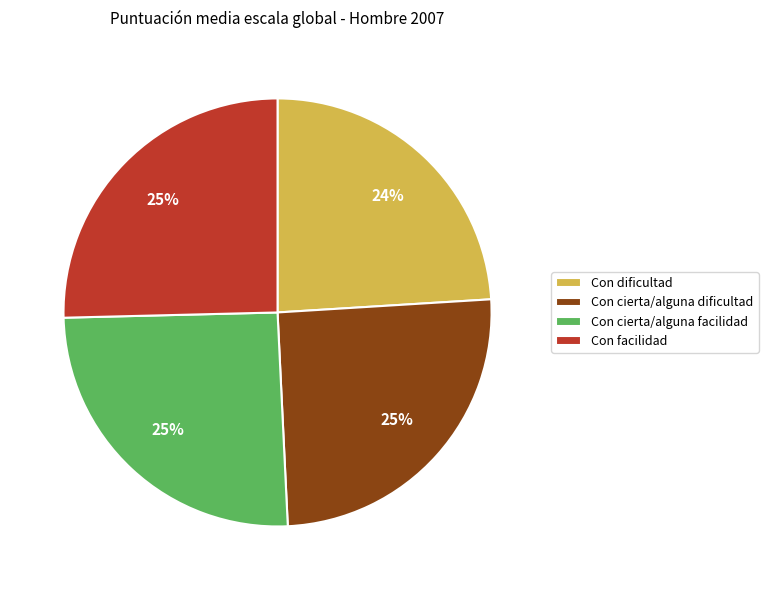

To the nearest percent, what percentage of the pie is Con facilidad?

25%